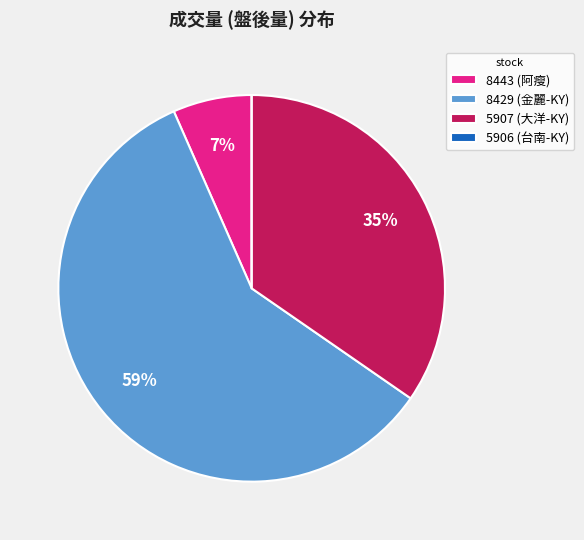

Combined, do 8443 (阿瘦) and 5907 (大洋-KY) account for over 50%?

No